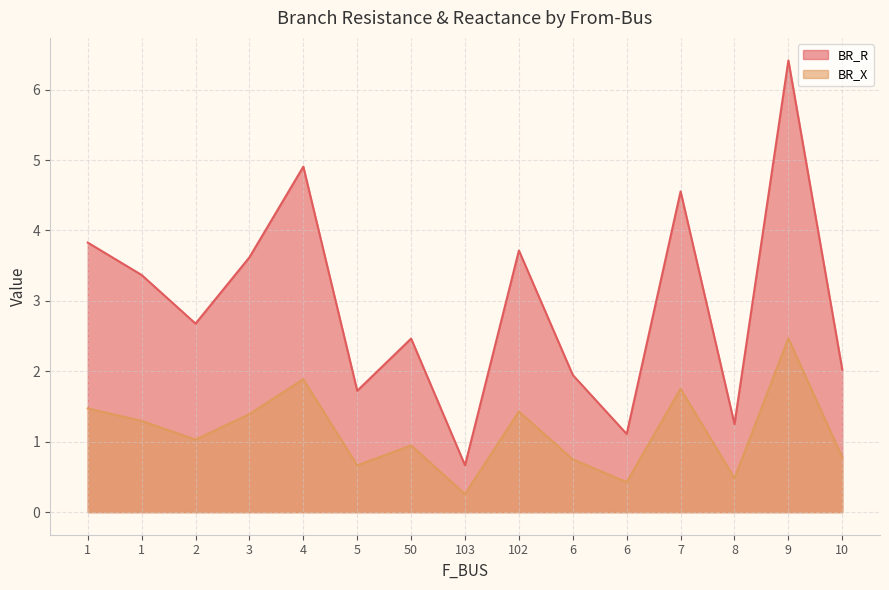

Where does the BR_R series first go above 1?

1